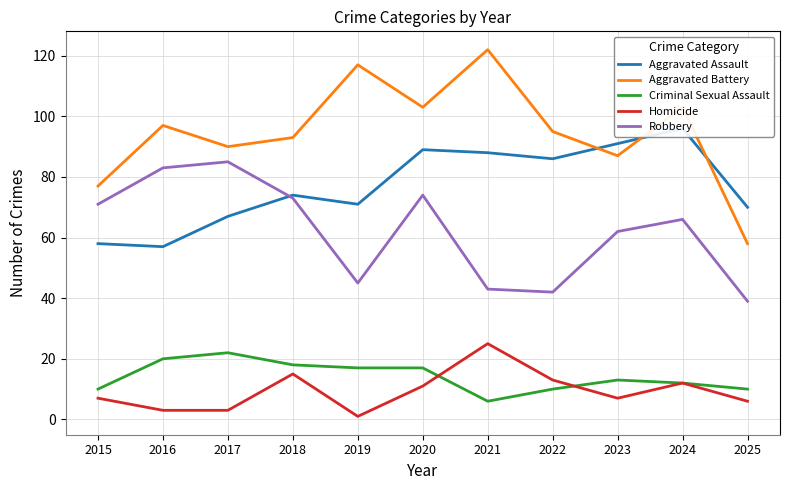

What are all the series names shown in the legend?

Aggravated Assault, Aggravated Battery, Criminal Sexual Assault, Homicide, Robbery